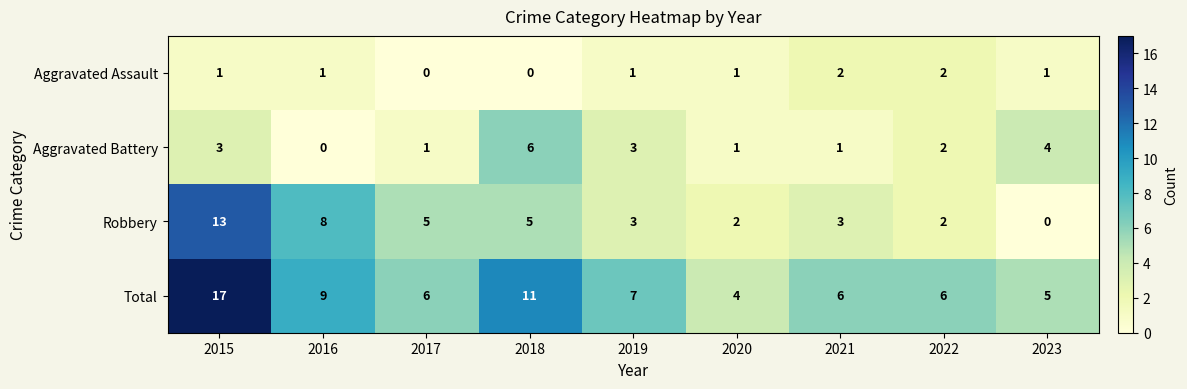

Which series changed the most between 2017 and 2022?

Robbery